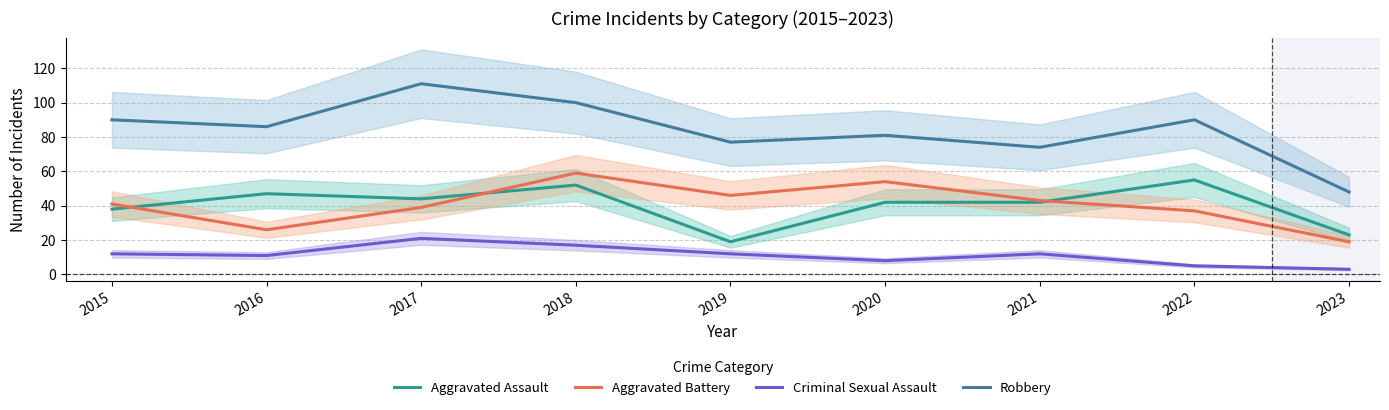

Where is the first local minimum for Aggravated Battery?

2016